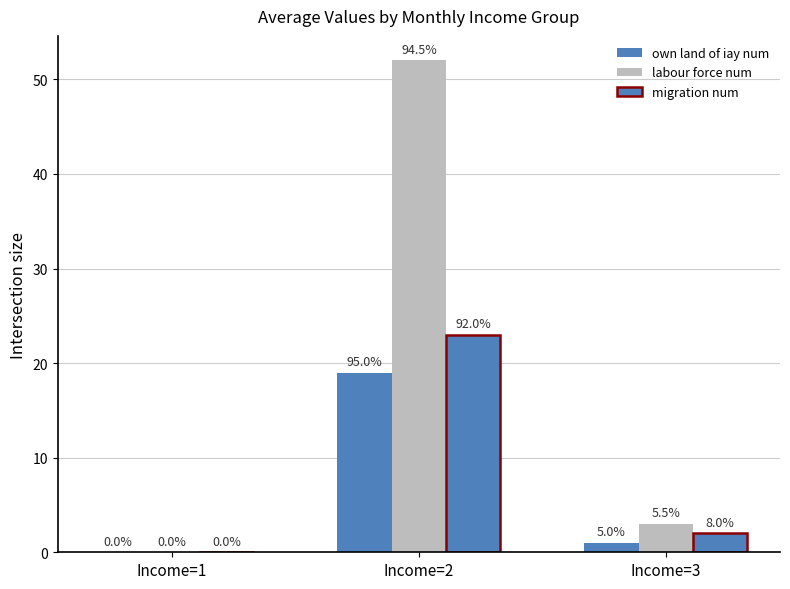

Are the bars grouped side by side (vs. stacked)?

Yes